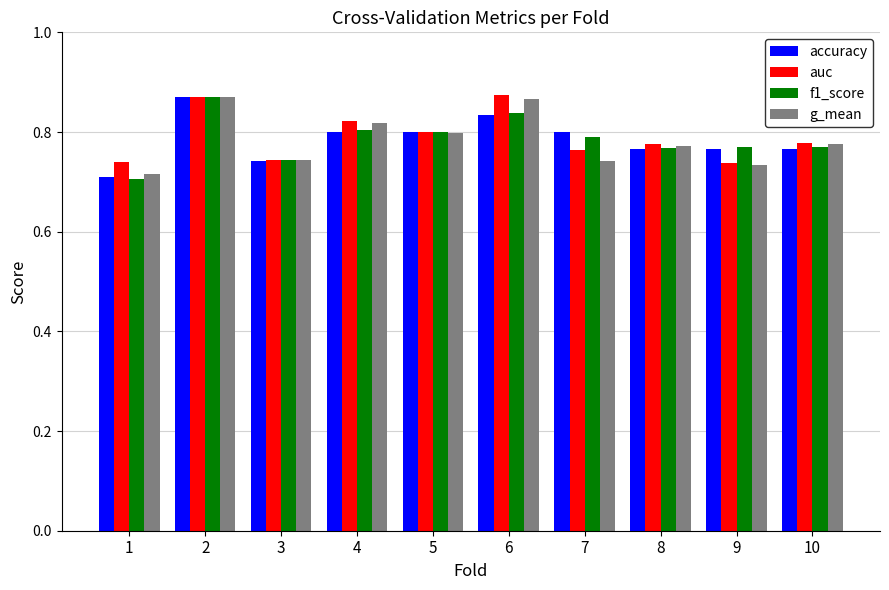

Between 7 and 9, which series saw the biggest shift?

accuracy